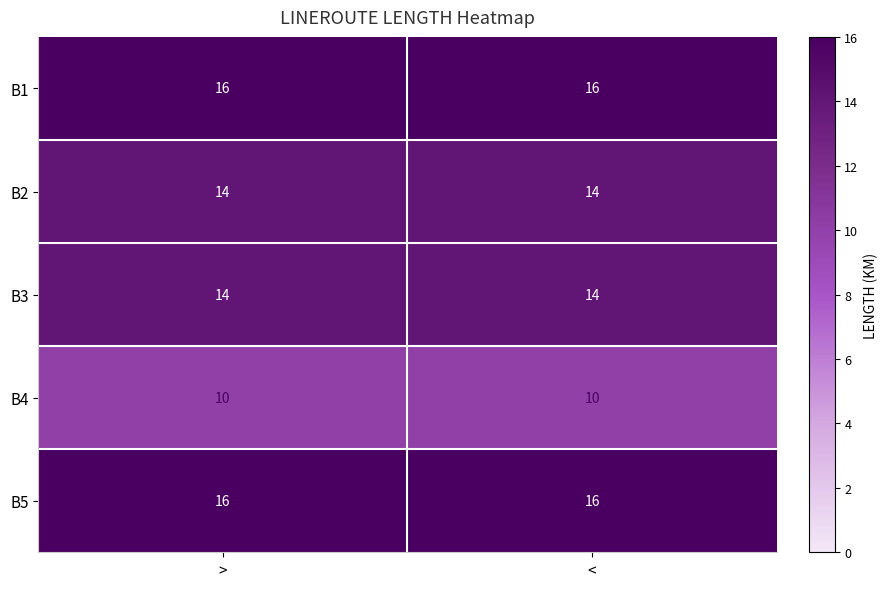

Reading left to right, transcribe all the data shown in this chart.

B1: >=16	<=16
B2: >=14	<=14
B3: >=14	<=14
B4: >=10	<=10
B5: >=16	<=16